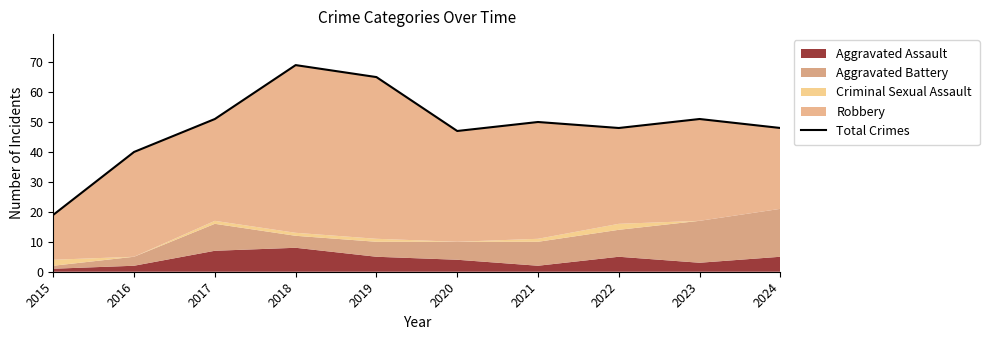

At which label does the data first exceed 50?

2017